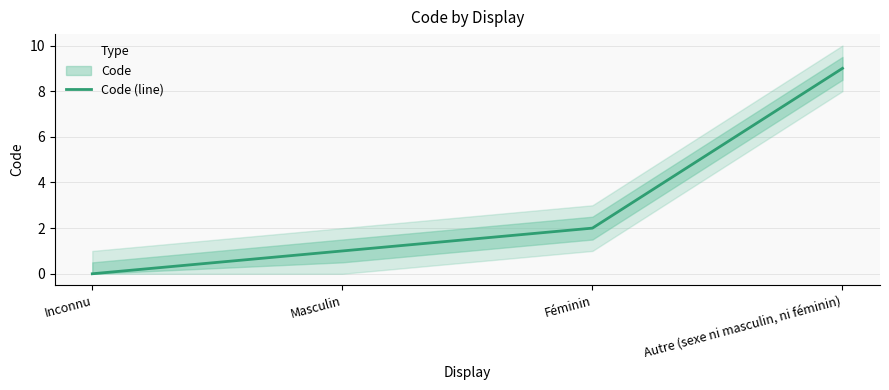

How many values are below 2?

2